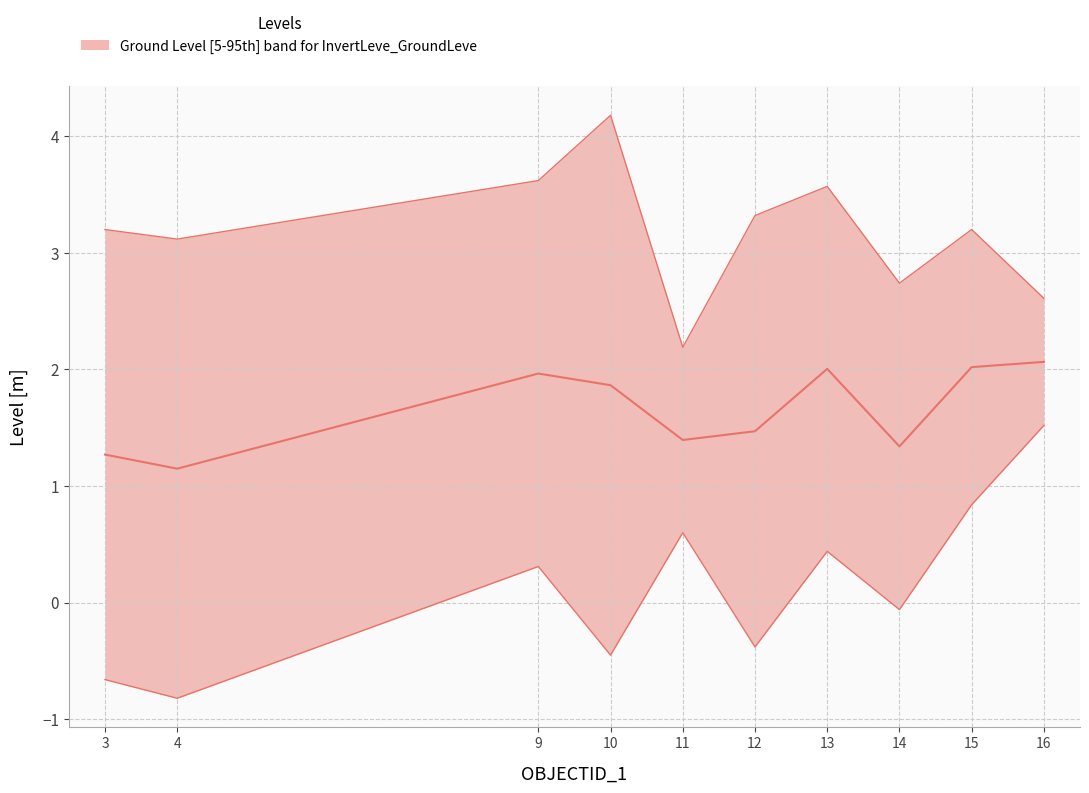

True or false: the data has more than 2 interior local peaks.

False